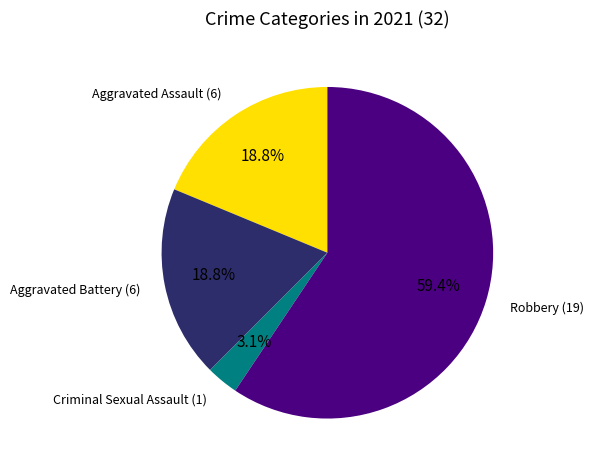

Is there a majority slice in this chart?

Yes